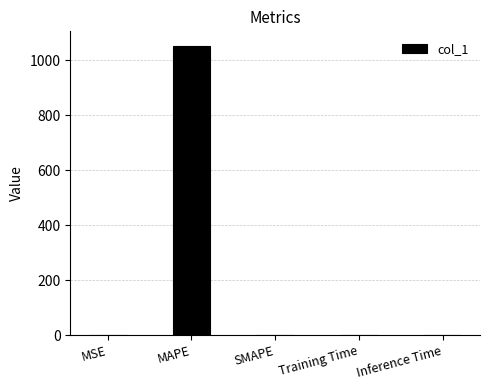

What is the sum of the values at SMAPE and MSE?

0.3